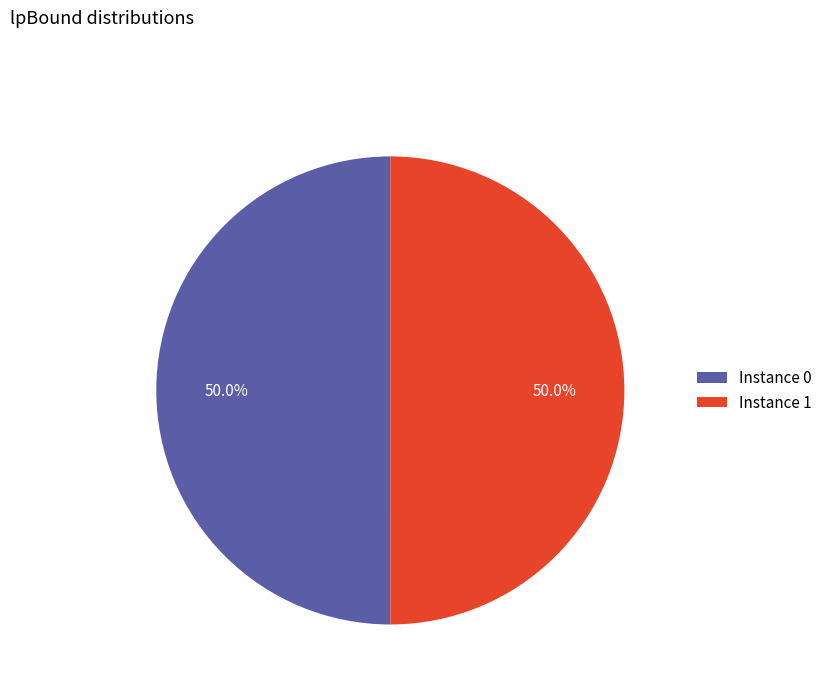

What is the ratio of the value at Instance 0 to the value at Instance 1?

1.0